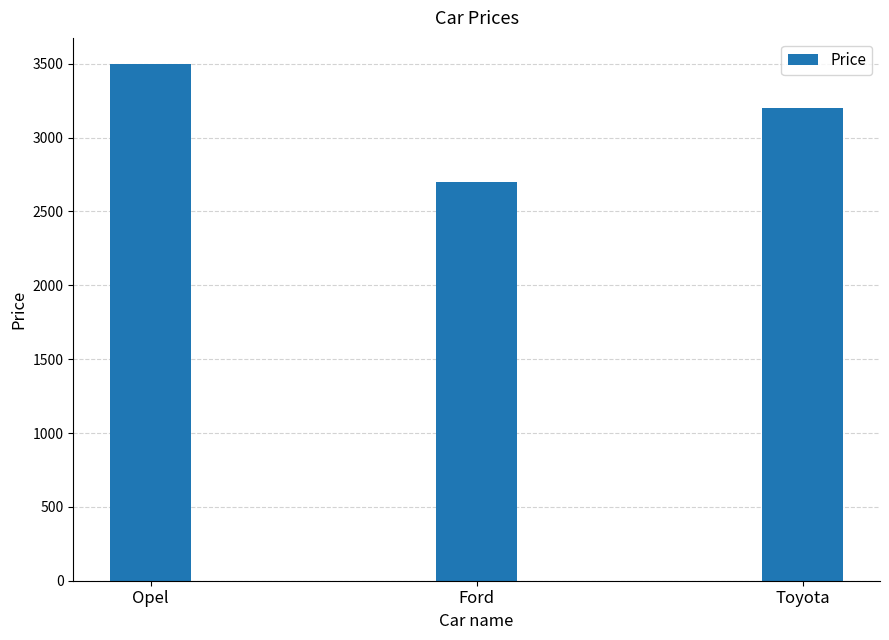

True or false: the data shows 1260 at Ford.

False